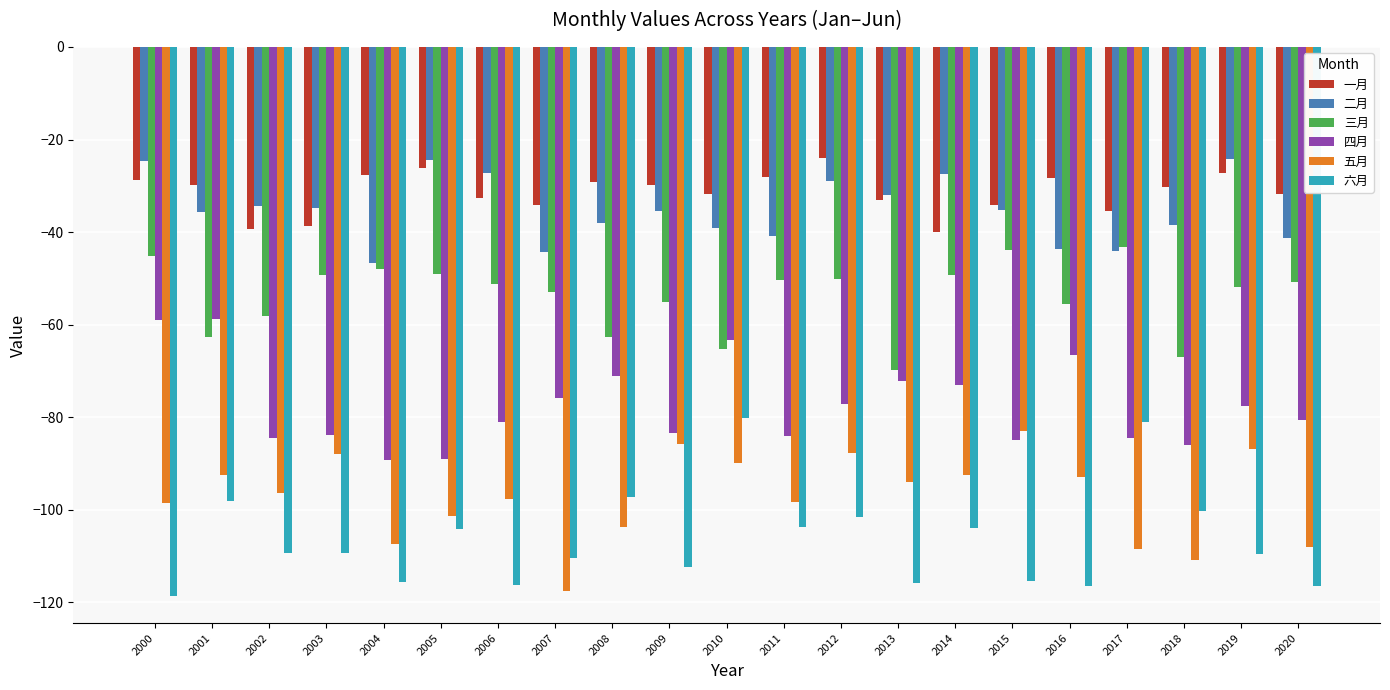

What is the total value across all series at 2017?

-396.7